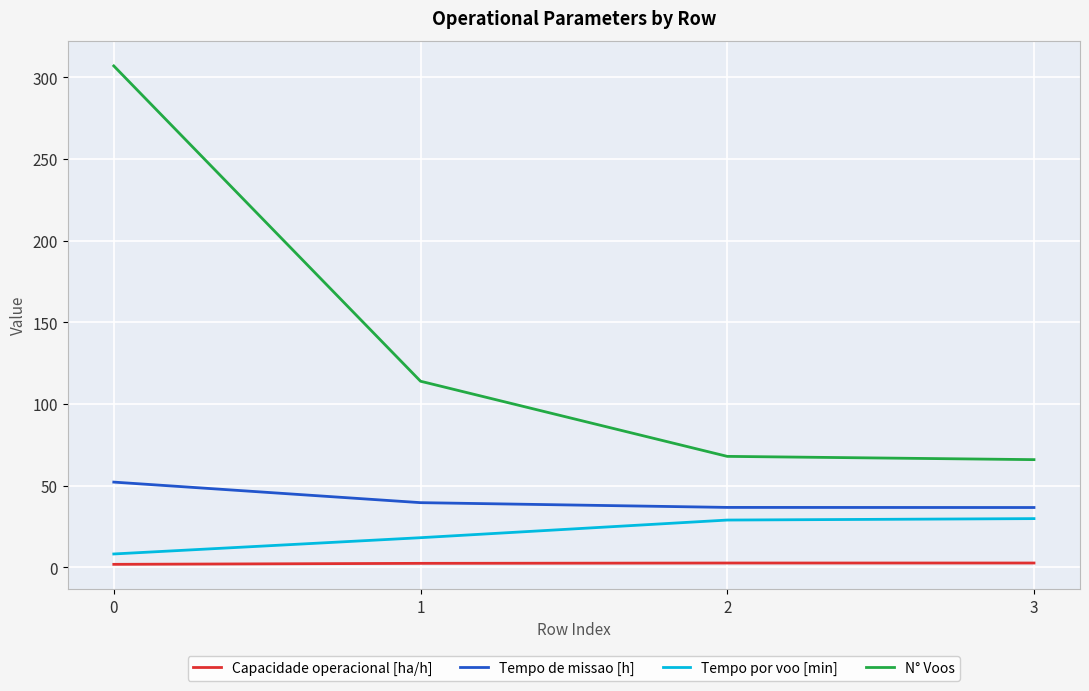

Which series has the largest range (max minus min)?

N° Voos